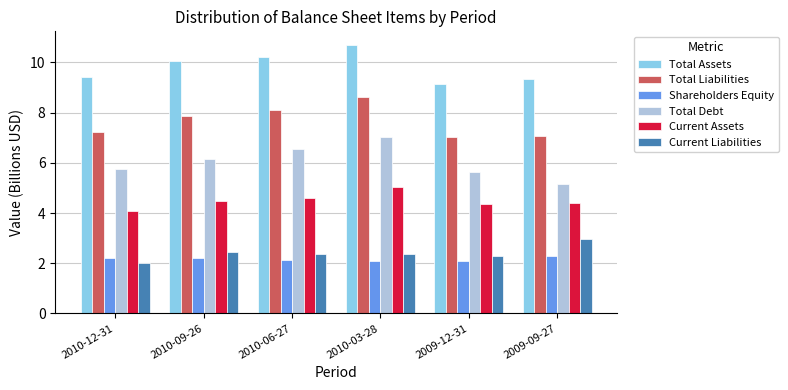

At how many categories does at least one series exceed 8?

6